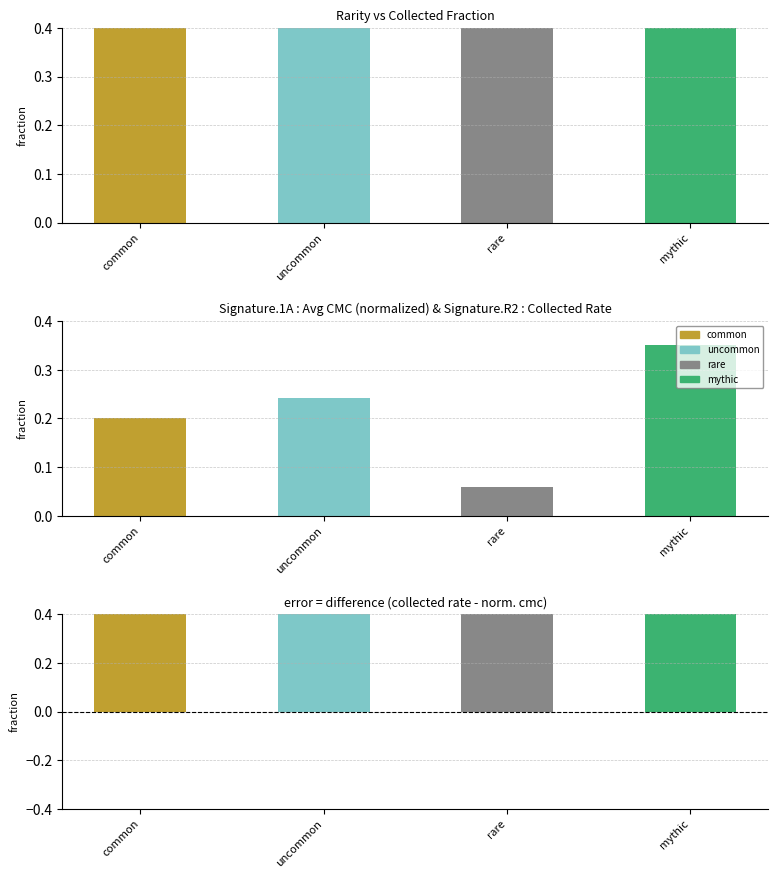

How many values are between 1 and 2?

3